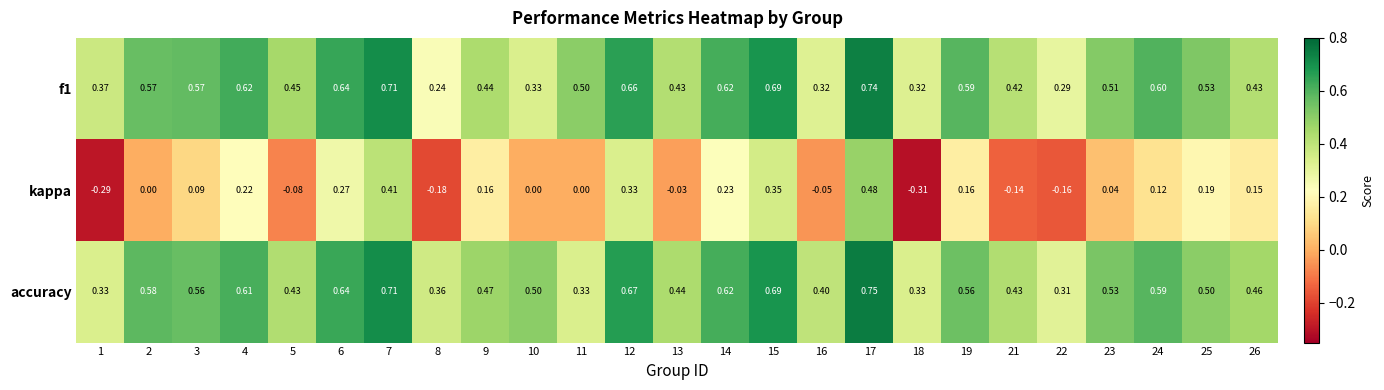

At how many categories does at least one series exceed 0?

25